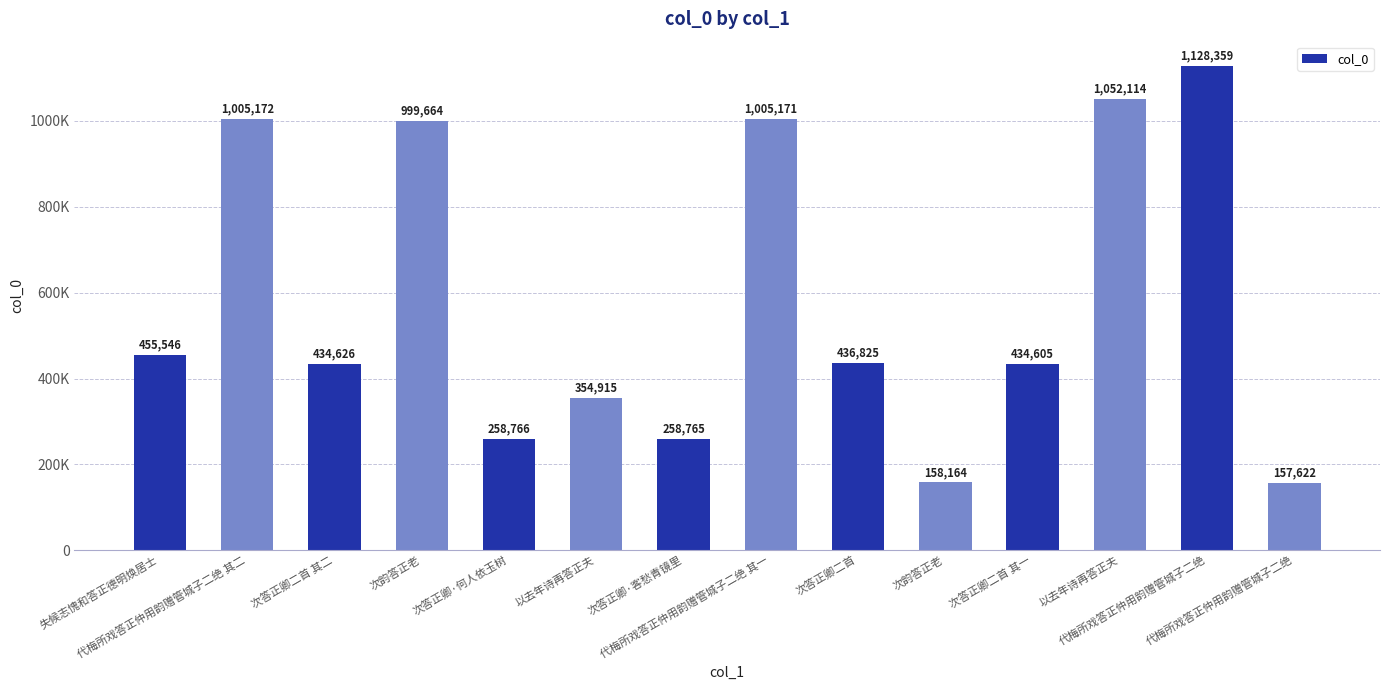

List the labels in order of value, largest first.

代梅所戏答正仲用韵赠管城子二绝, 以去年诗再答正夫, 代梅所戏答正仲用韵赠管城子二绝 其二, 代梅所戏答正仲用韵赠管城子二绝 其一, 次韵答正老, 失候志愧和答正德明焕居士, 次答正卿二首, 次答正卿二首 其二, 次答正卿二首 其一, 以去年诗再答正夫, 次答正卿·何人依玉树, 次答正卿·客愁青镜里, 次韵答正老, 代梅所戏答正仲用韵赠管城子二绝